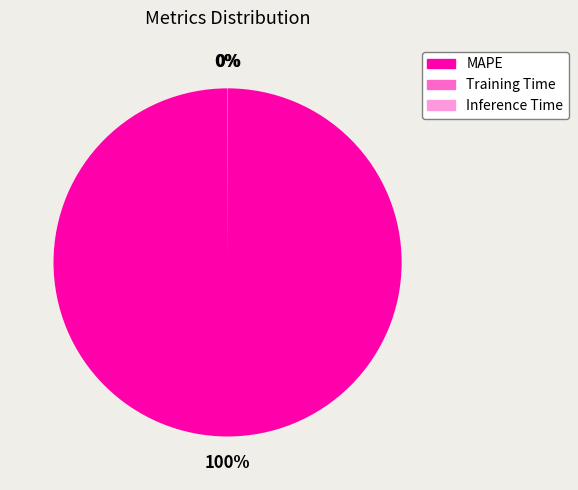

Which slice is the largest?

MAPE